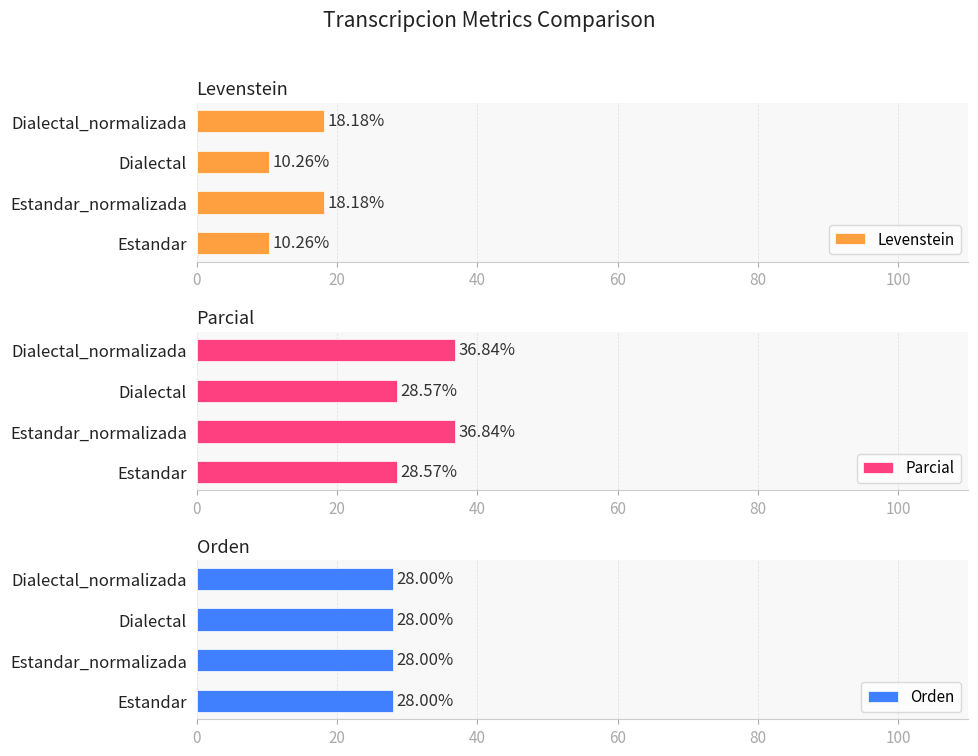

Is it true that Levenstein equals 10.3 at 40?

True